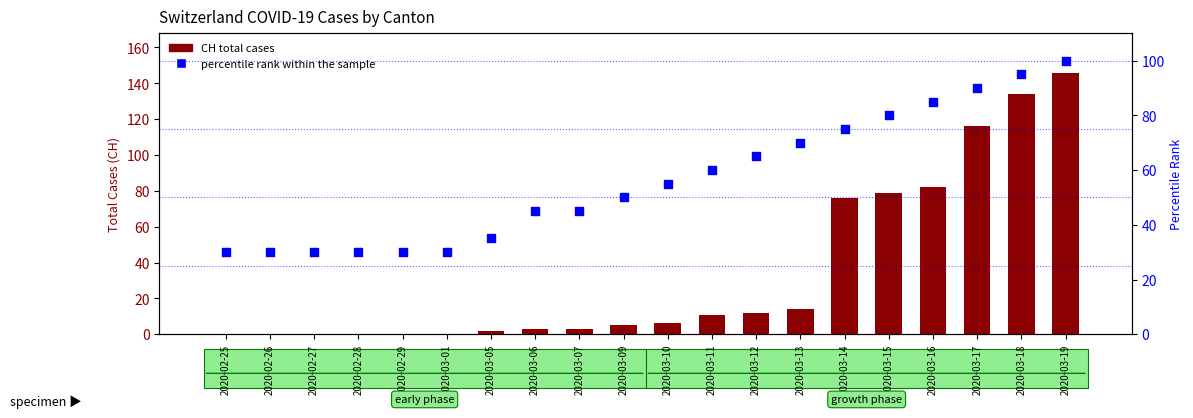

What are all the series names shown in the legend?

CH total cases, percentile rank within the sample